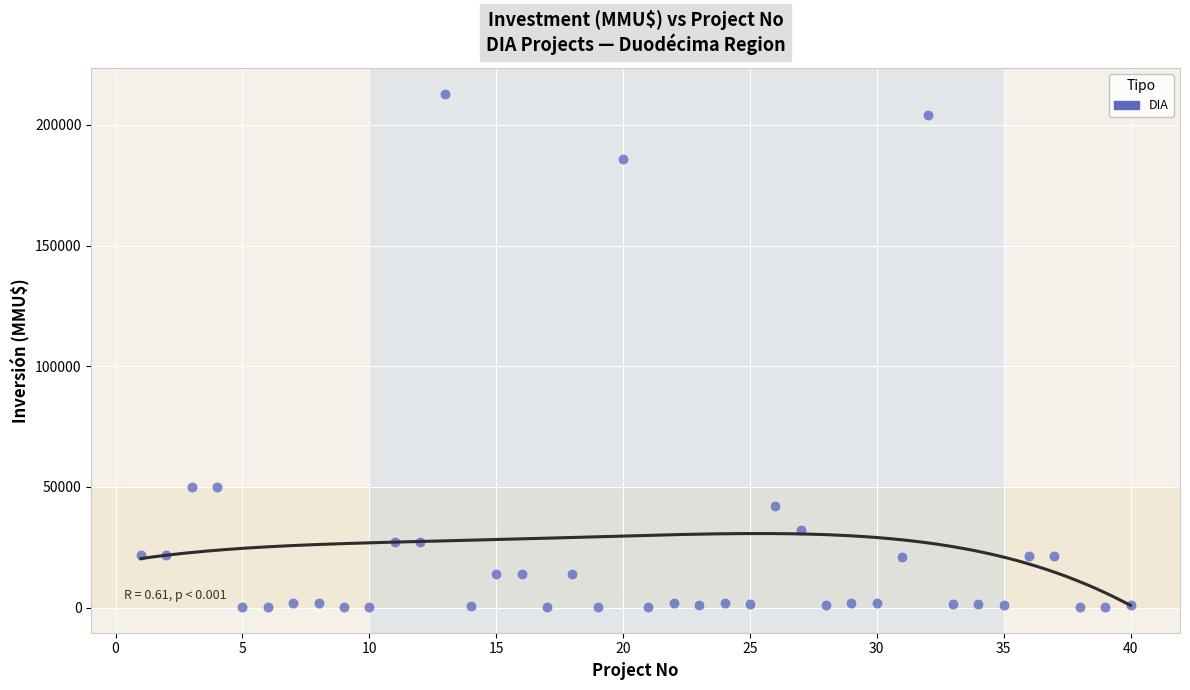

What is the range of Y values (max minus min)?

212800